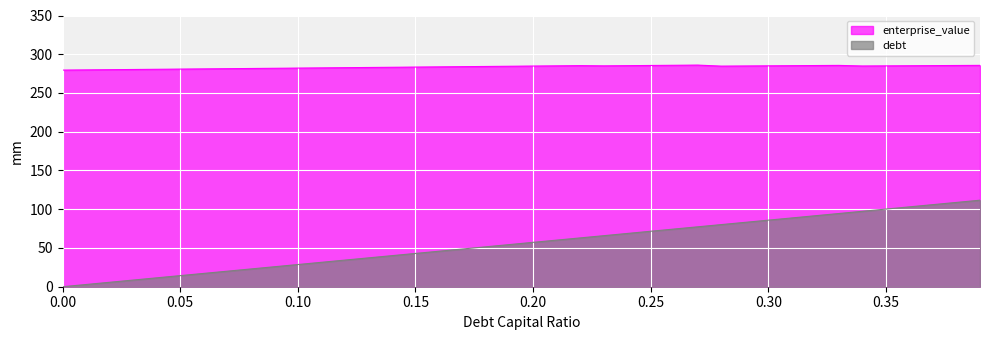

True or false: enterprise_value has more than 2 points higher than both neighbors.

True